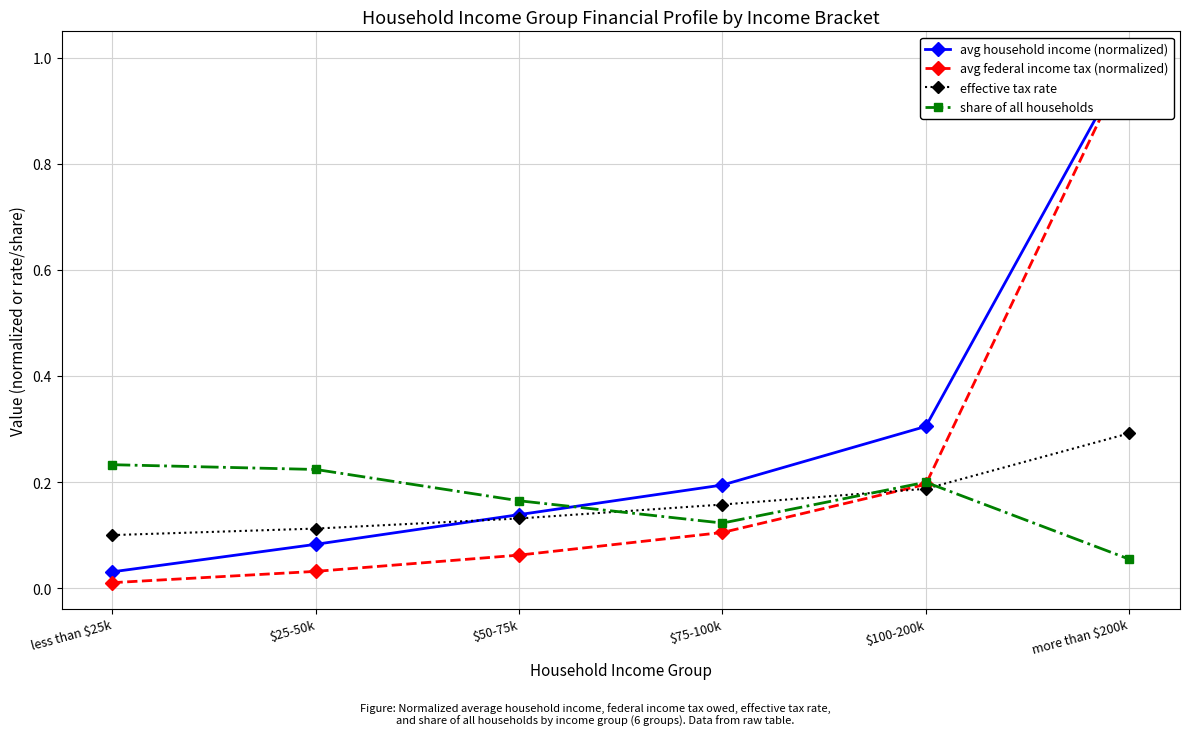

Reading right to left, what are all the values shown in this chart?

avg household income (normalized): 1.0	0.3	0.2	0.1	0.1	0.0
avg federal income tax (normalized): 1.0	0.2	0.1	0.1	0.0	0.0
effective tax rate: 0.3	0.2	0.2	0.1	0.1	0.1
share of all households: 0.1	0.2	0.1	0.2	0.2	0.2